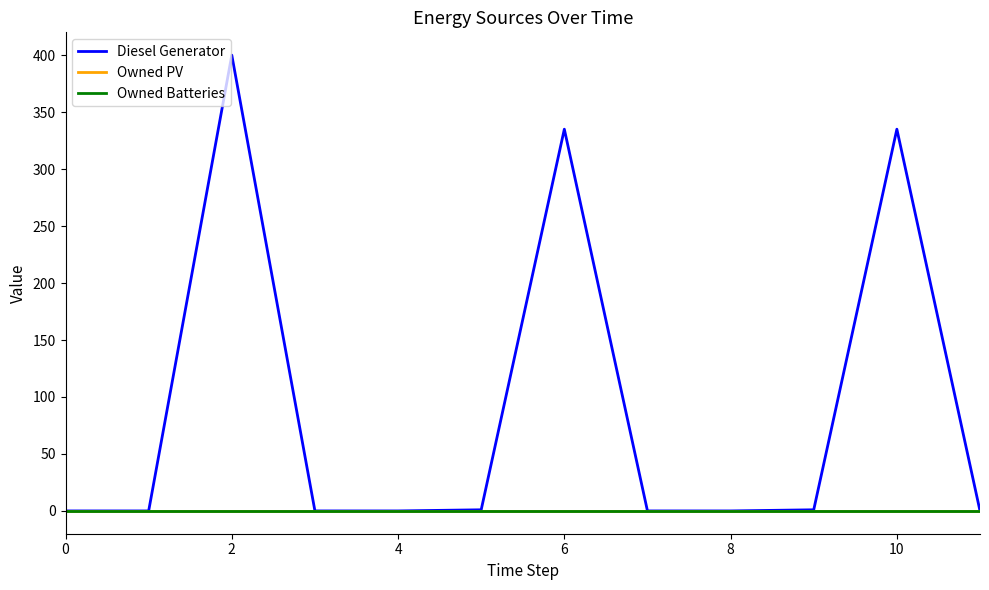

Reading left to right, list all the values displayed in this chart.

Diesel Generator: 0	0	400	0	0	1	335	0	0	1	335	0
Owned PV: 0	0	0	0	0	0	0	0	0	0	0	0
Owned Batteries: 0	0	0	0	0	0	0	0	0	0	0	0